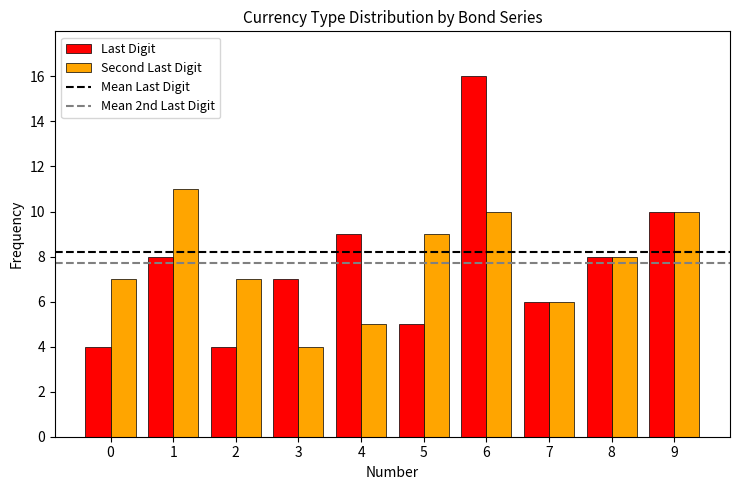

Read the Second Last Digit value at 0.

7